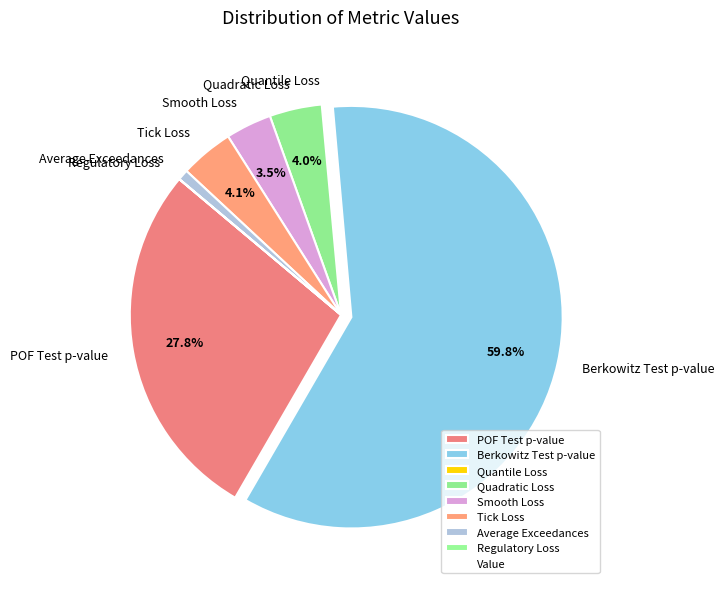

Does Average Exceedances represent more than half of the total?

No